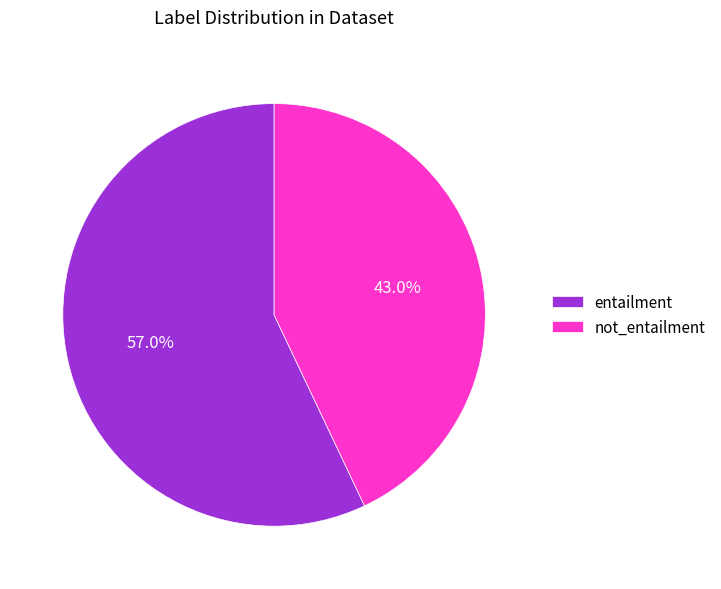

What is the largest slice in the pie chart?

entailment